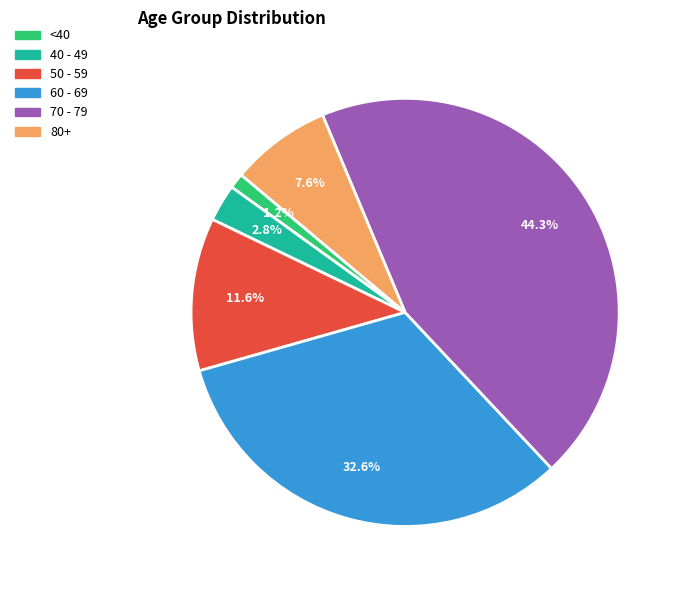

Does any single category account for the majority?

No